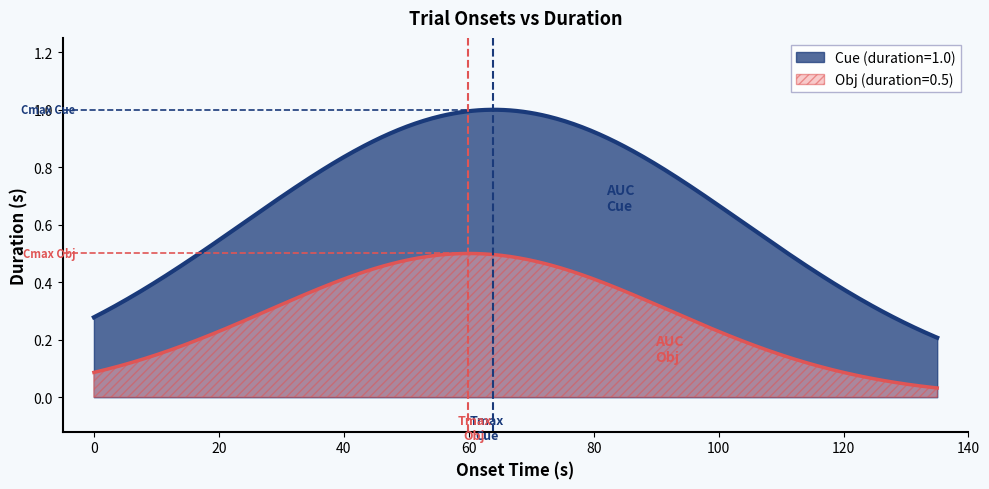

Which series has the largest total across all categories?

Cue (duration=1.0)